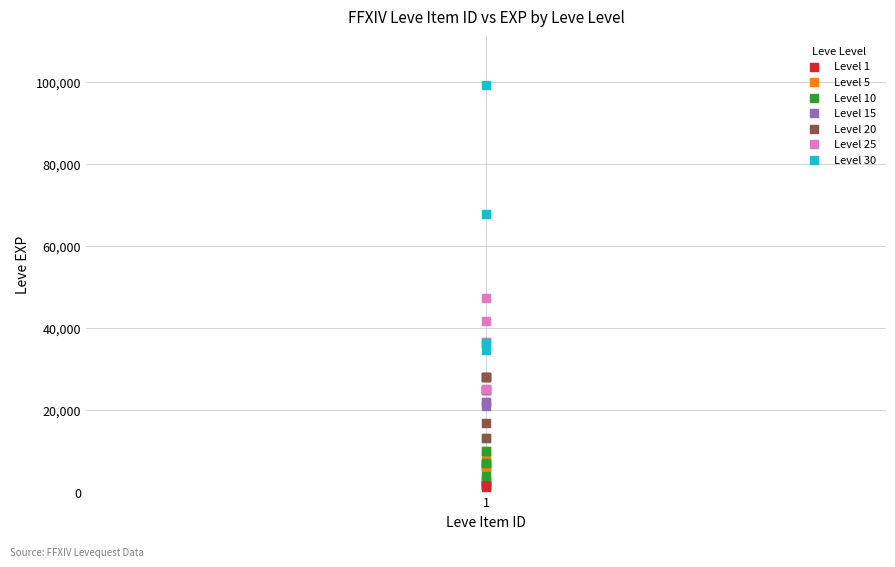

Which series has the largest Y range (max minus min)?

Level 30